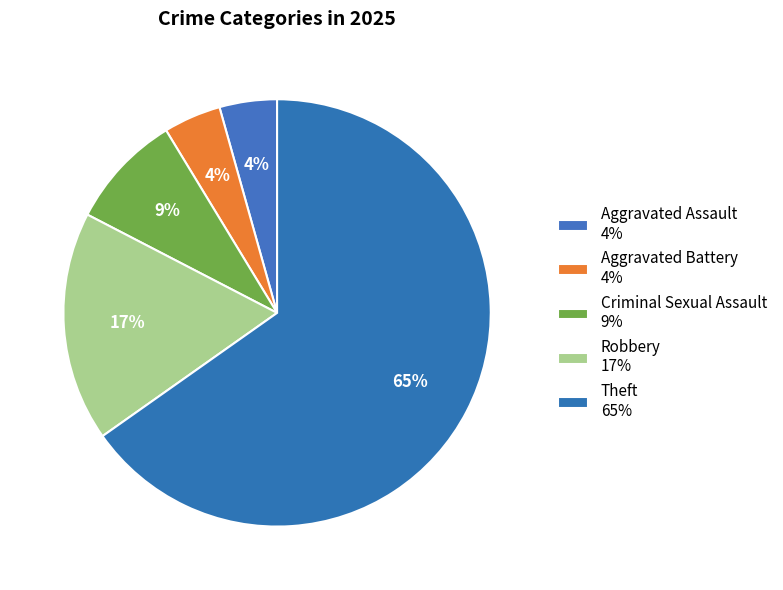

Is there any slice that represents more than half of the pie?

Yes